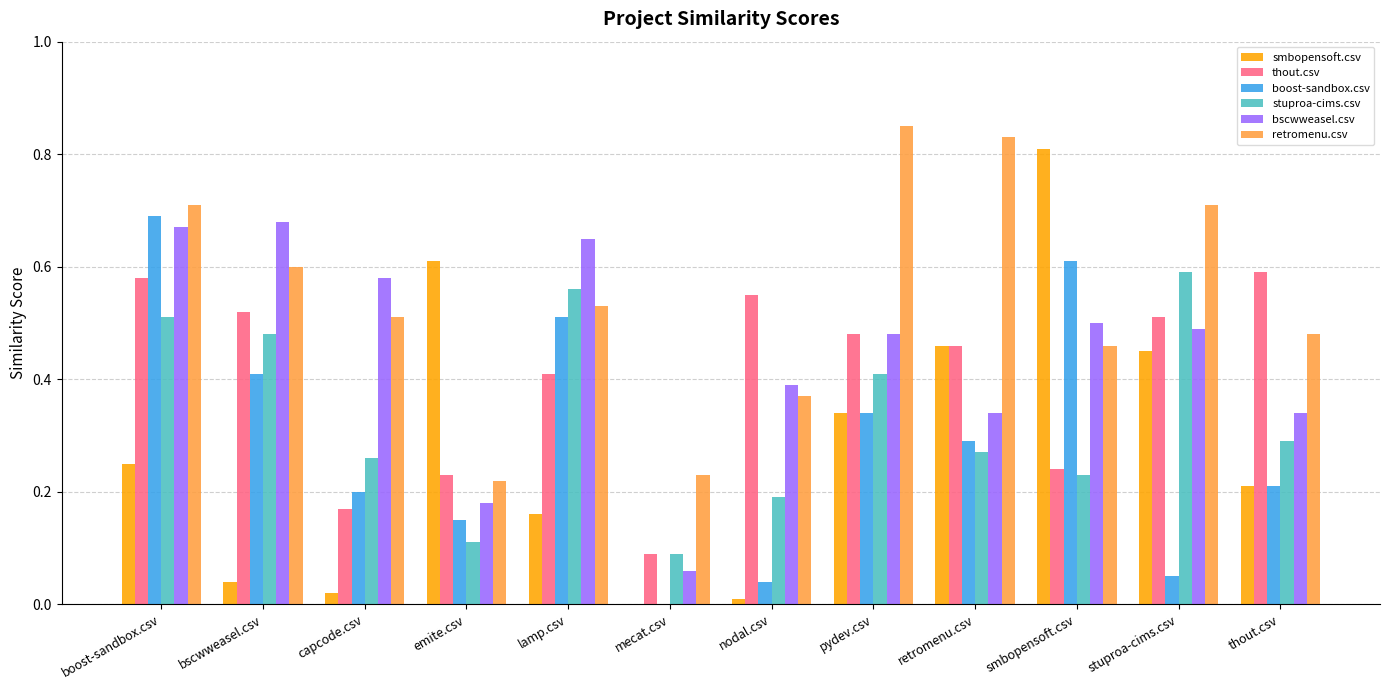

Which series has the largest range (max minus min)?

smbopensoft.csv